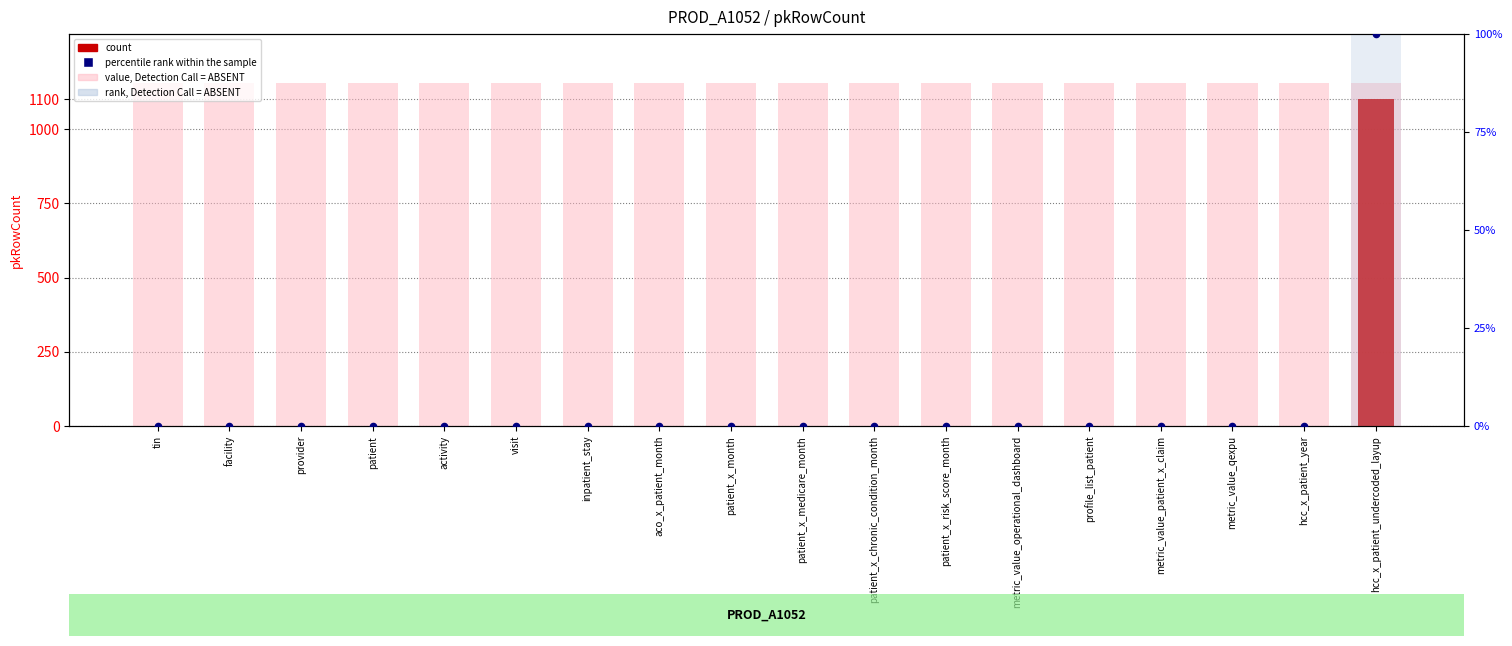

What are all the series names shown in the legend?

value, Detection Call = ABSENT, count, rank, Detection Call = ABSENT, percentile rank within the sample